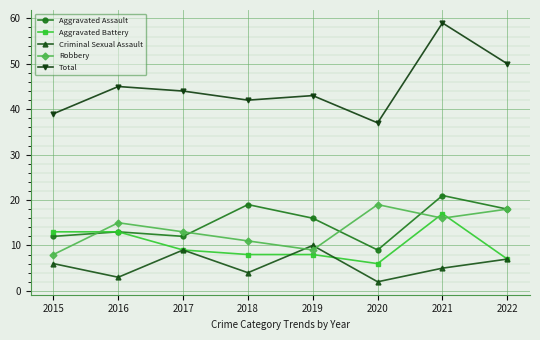

What is the greatest value displayed?

59